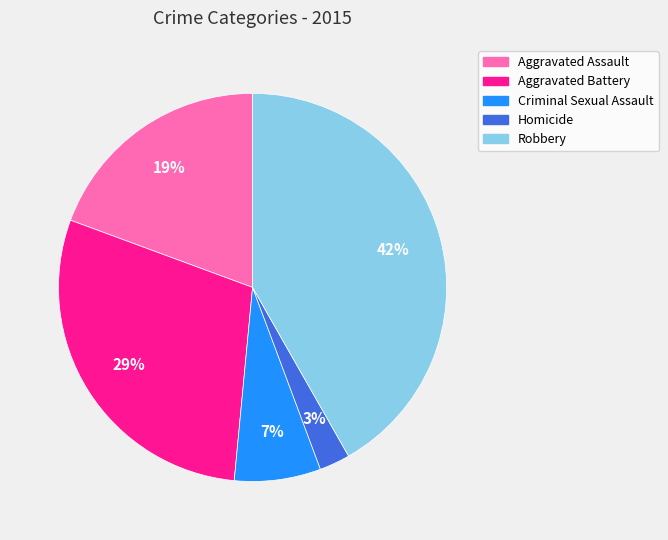

To the nearest percent, what portion does Homicide represent?

3%